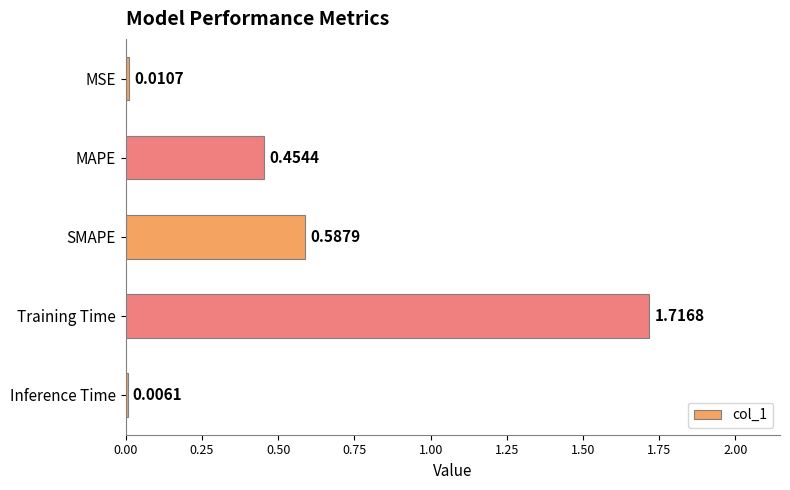

Which has a higher value, Inference Time or SMAPE?

SMAPE